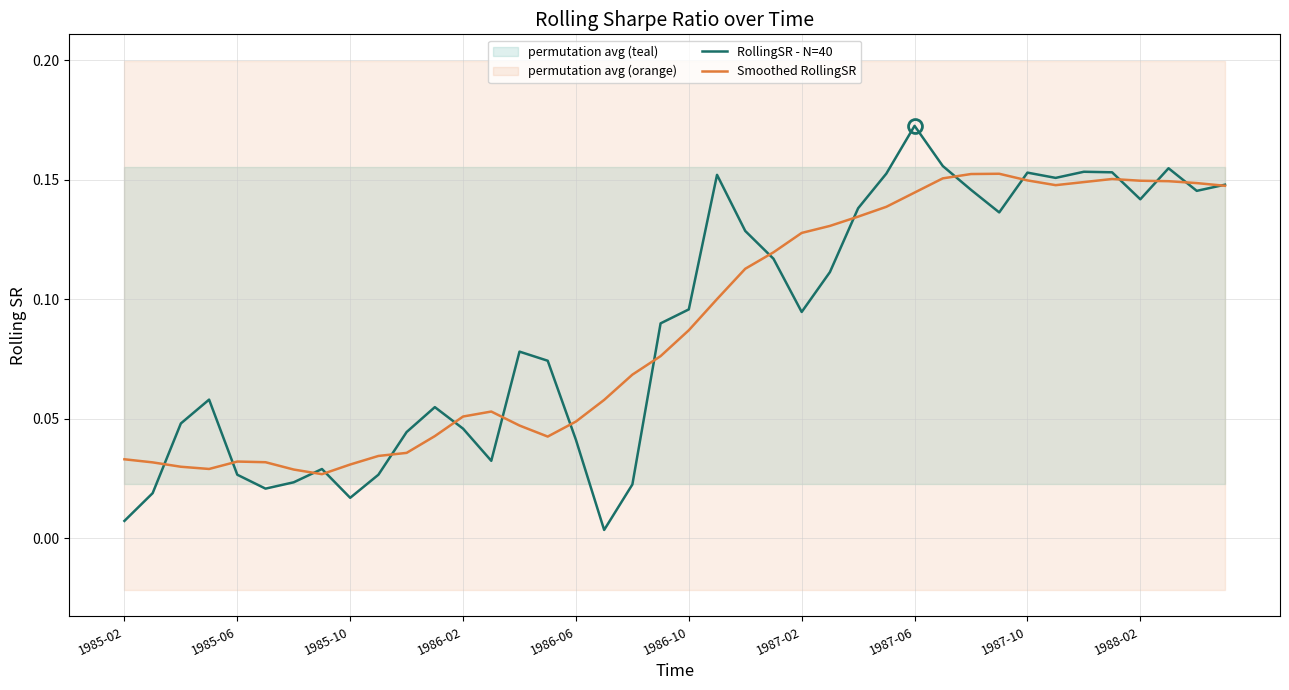

What are all the series names shown in the legend?

RollingSR - N=40, Smoothed RollingSR